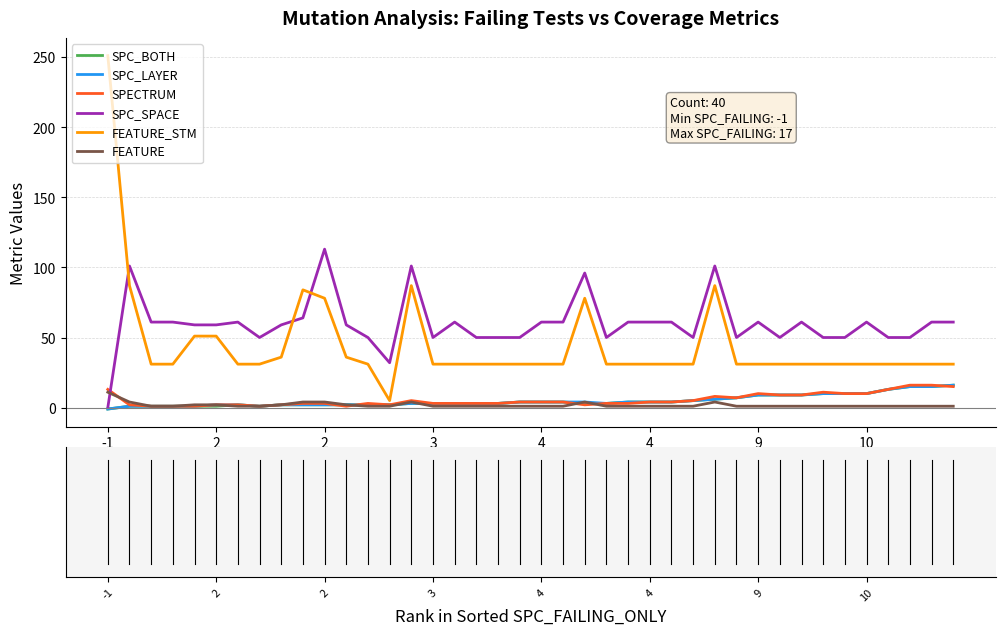

What is the greatest value displayed?

251